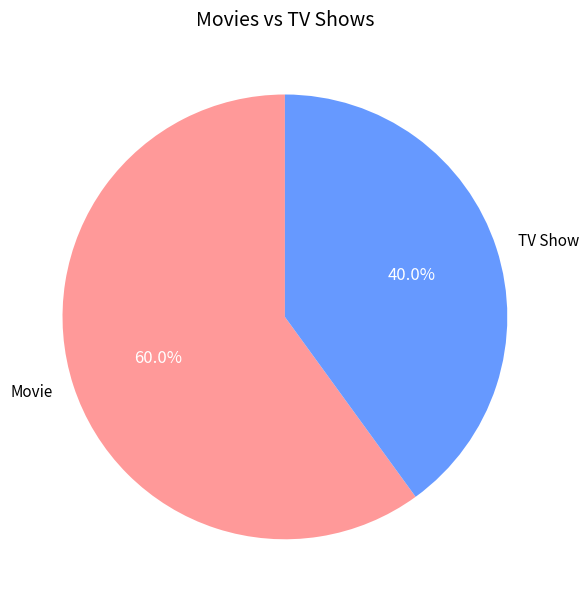

What is the ratio of the value at Movie to the value at TV Show?

1.5